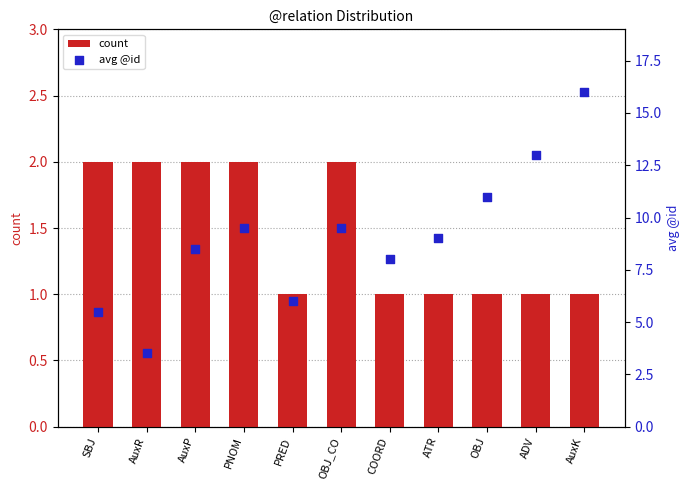

Which series contains the highest Y value?

avg @id